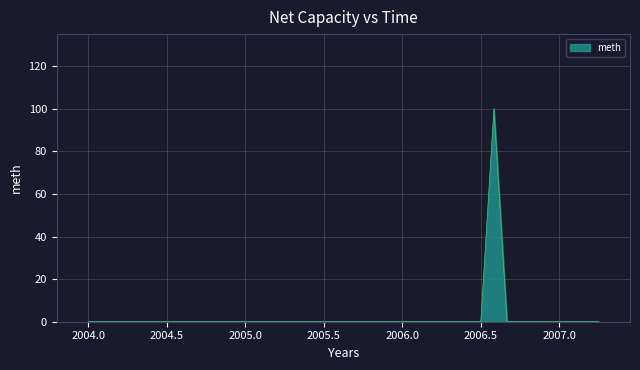

What is the greatest value displayed?

100